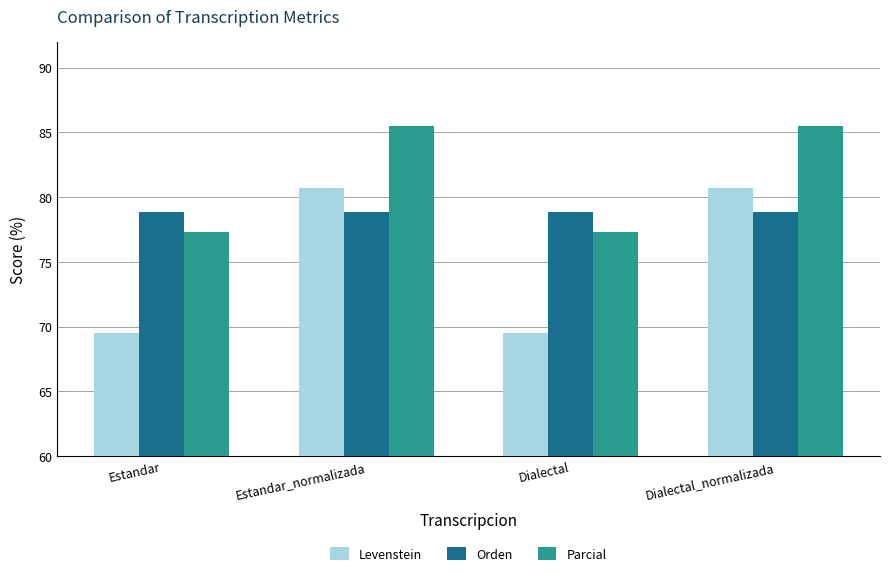

Count the number of categories in the chart.

4